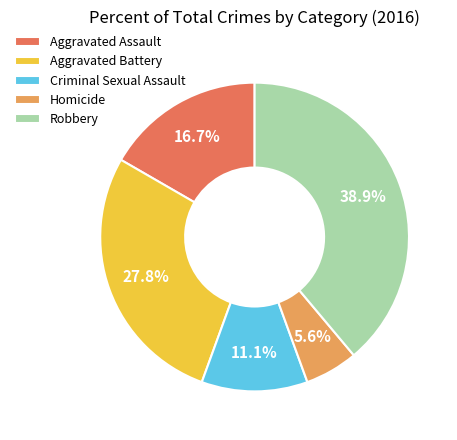

Which slice is the largest?

Robbery